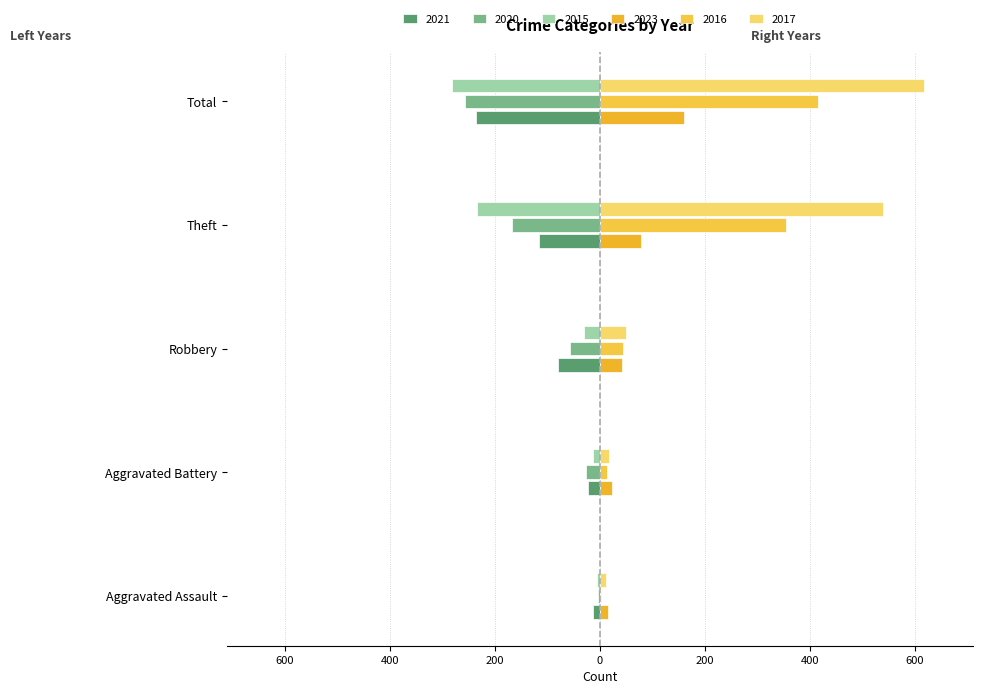

What are all the series names shown in the legend?

2021, 2020, 2015, 2023, 2016, 2017